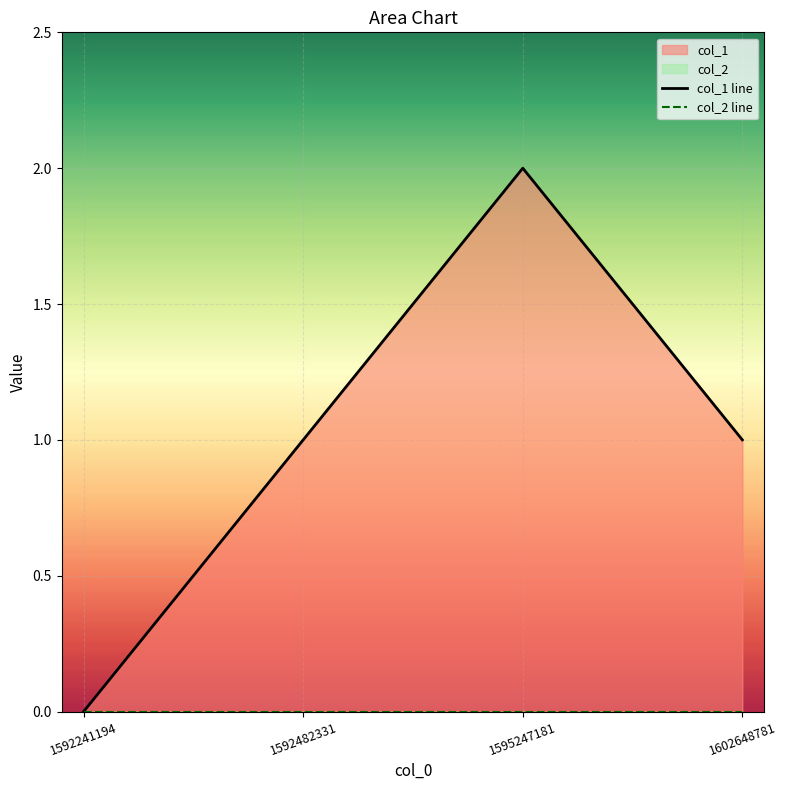

At how many categories does at least one series exceed 0?

3